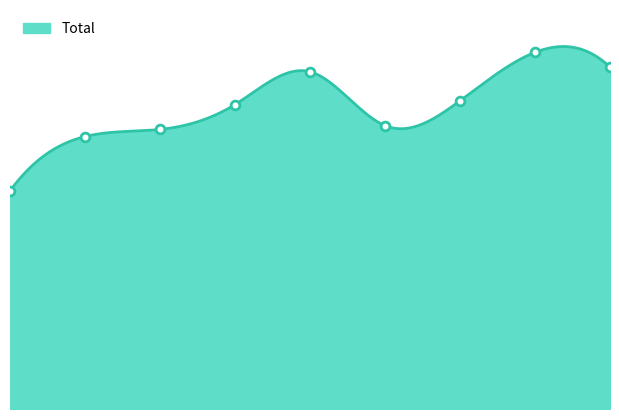

Which has a higher value, 2021 or 2023?

2023